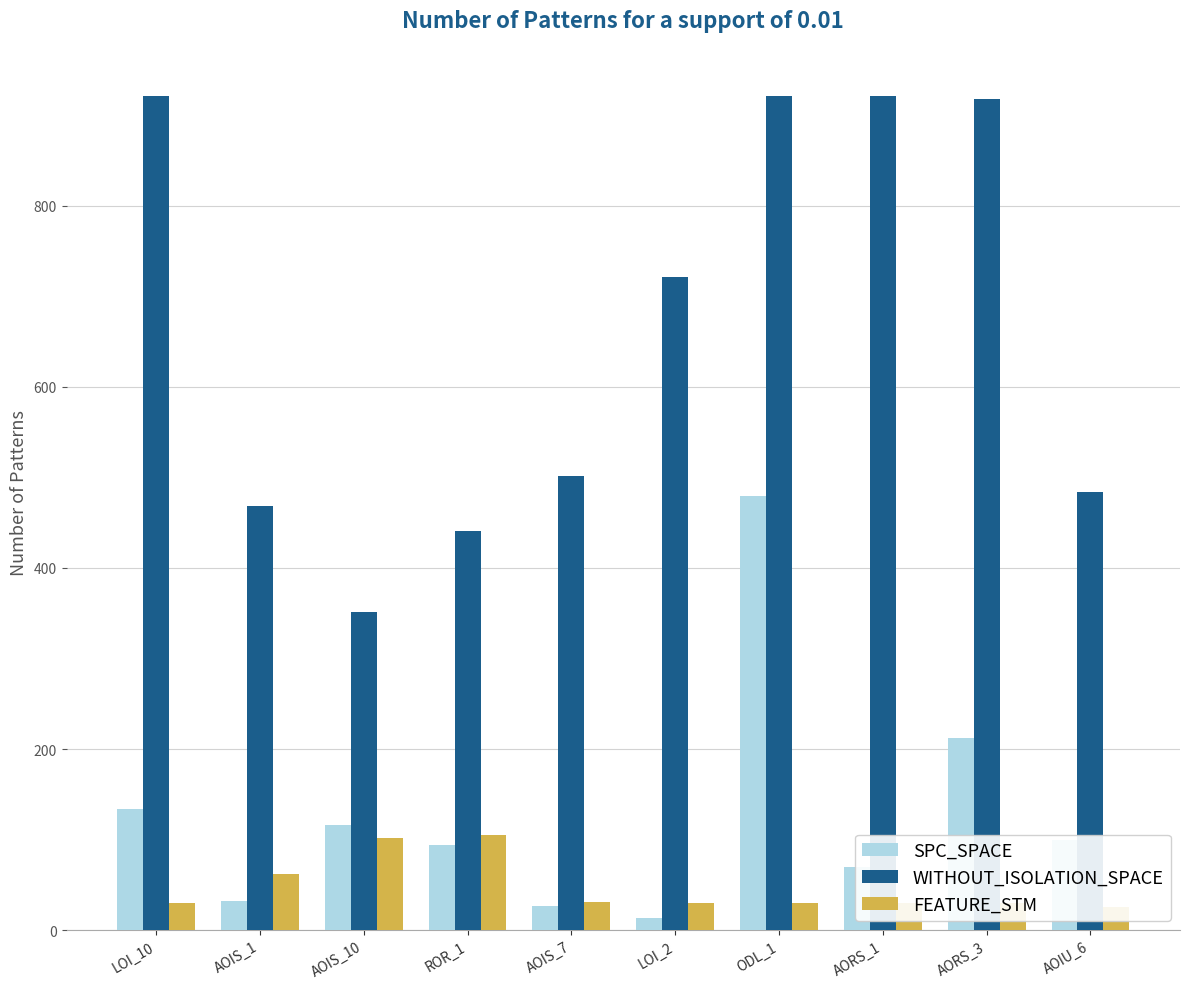

The value of FEATURE_STM at AOIS_1 is 36. True or false?

False